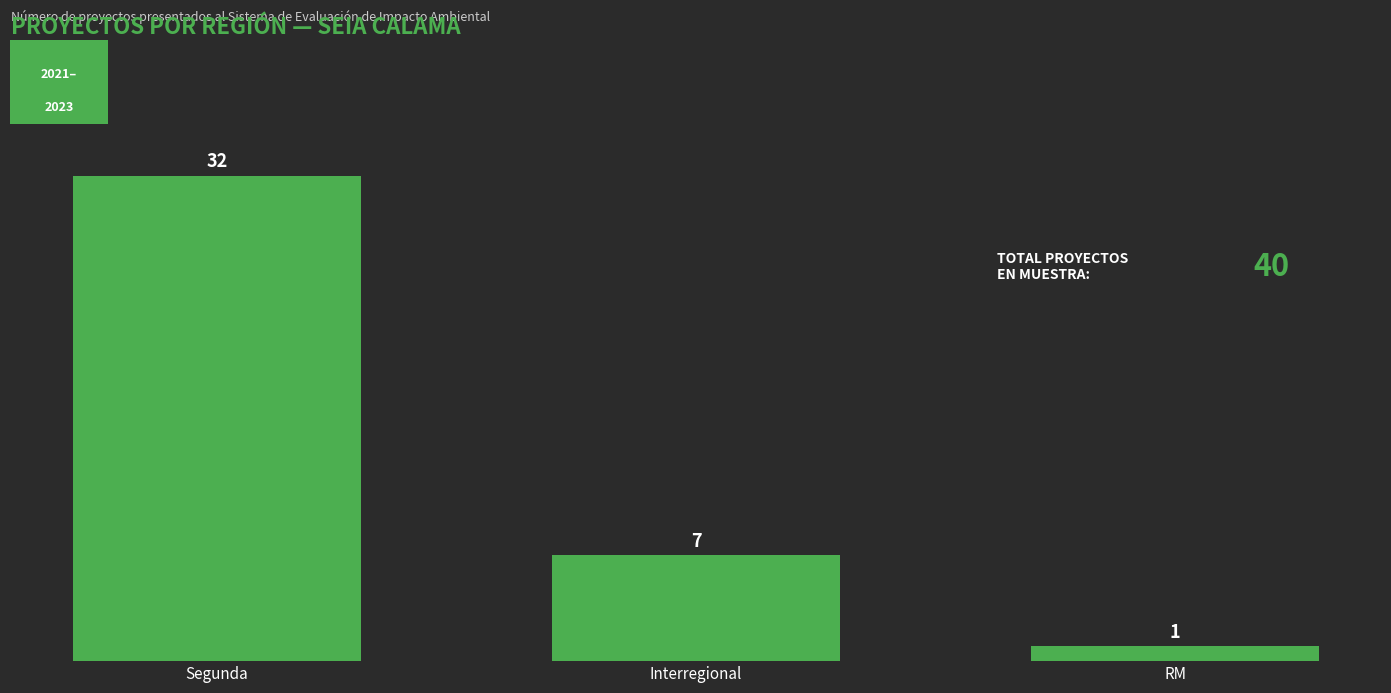

Where does the data first go above 7?

Segunda